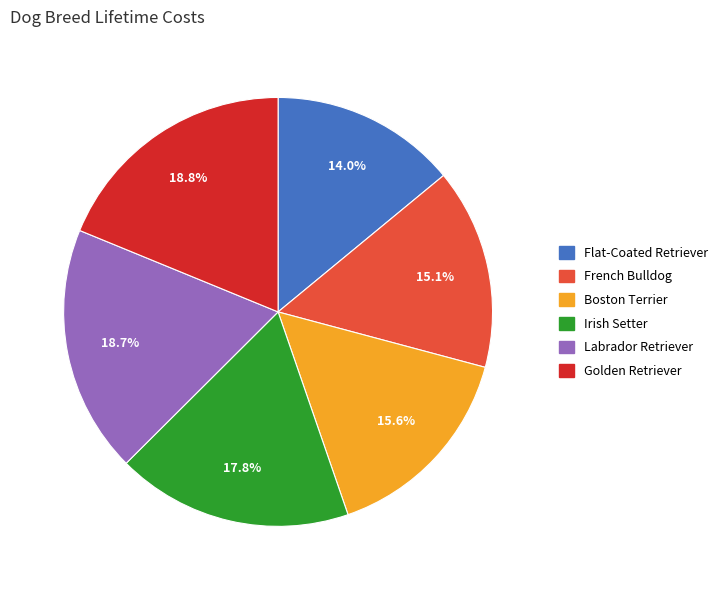

To the nearest percent, what is the combined percentage of Flat-Coated Retriever and Boston Terrier?

30%